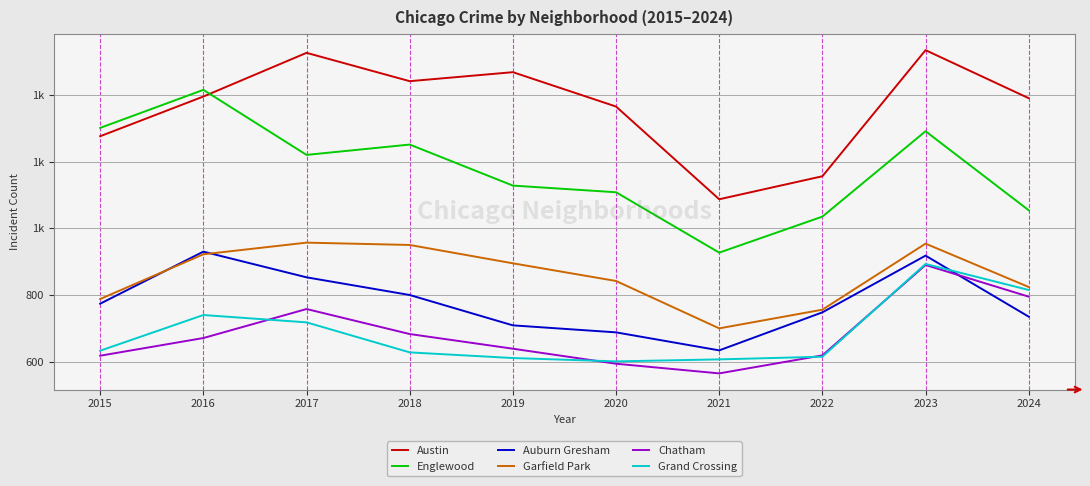

Which has a higher value, 2017 or 2022?

2017